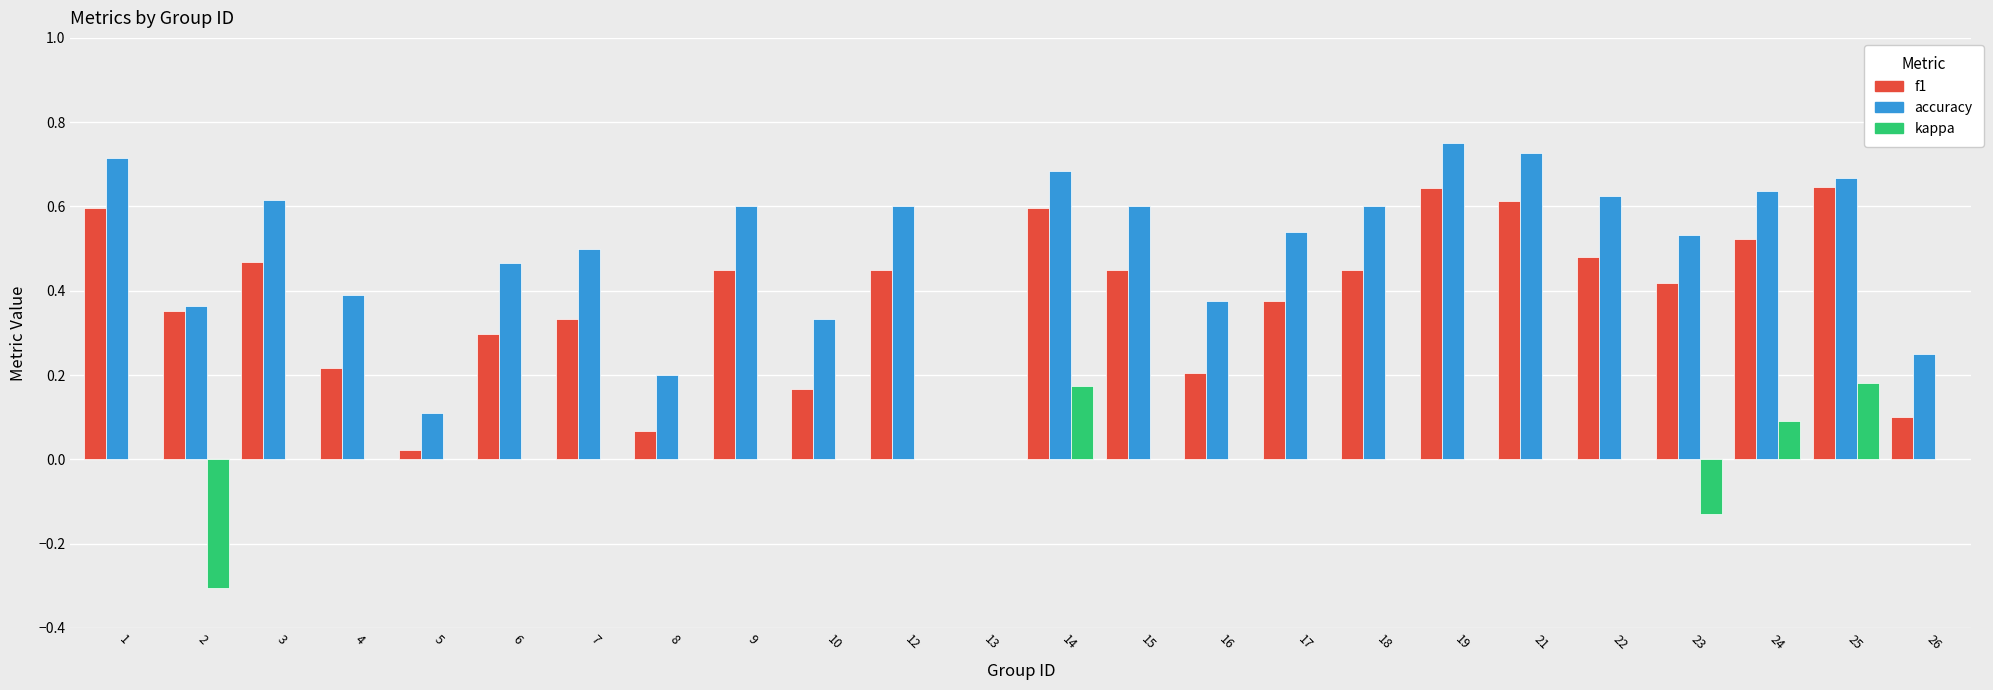

What is the sum of all accuracy values?

11.9